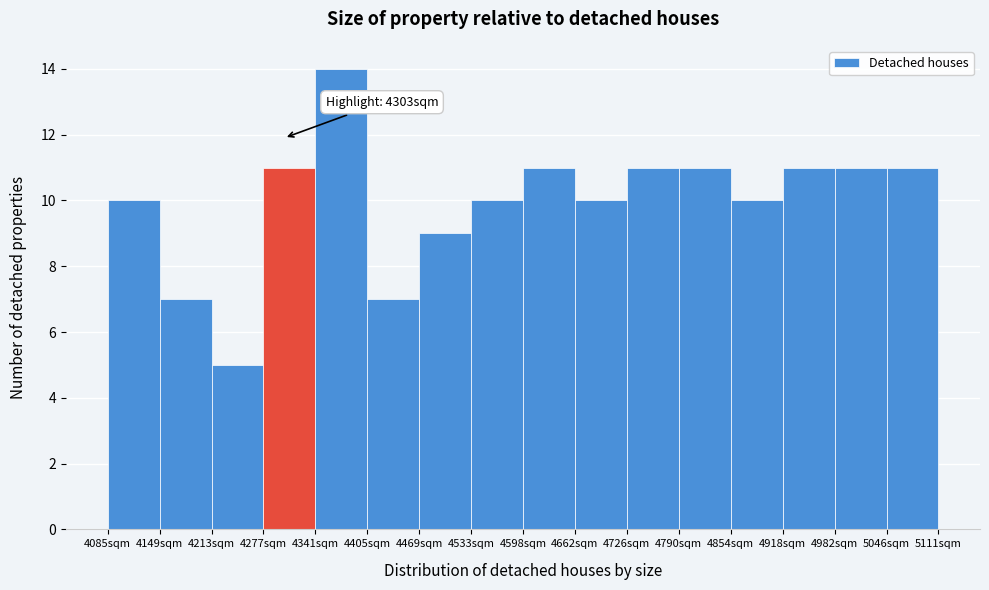

Over which range of the x-axis is the bar tallest?

4340 to 4410